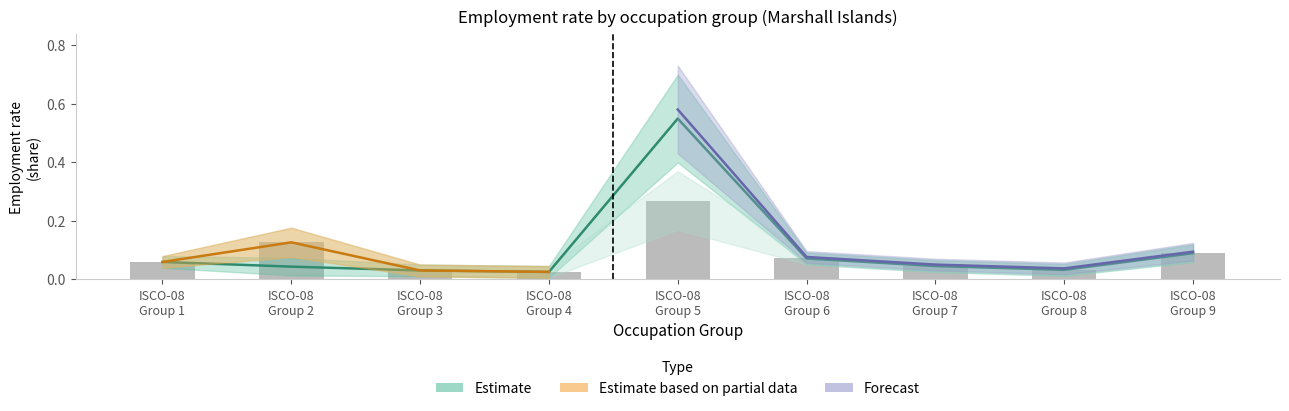

What is the average value?

0.1